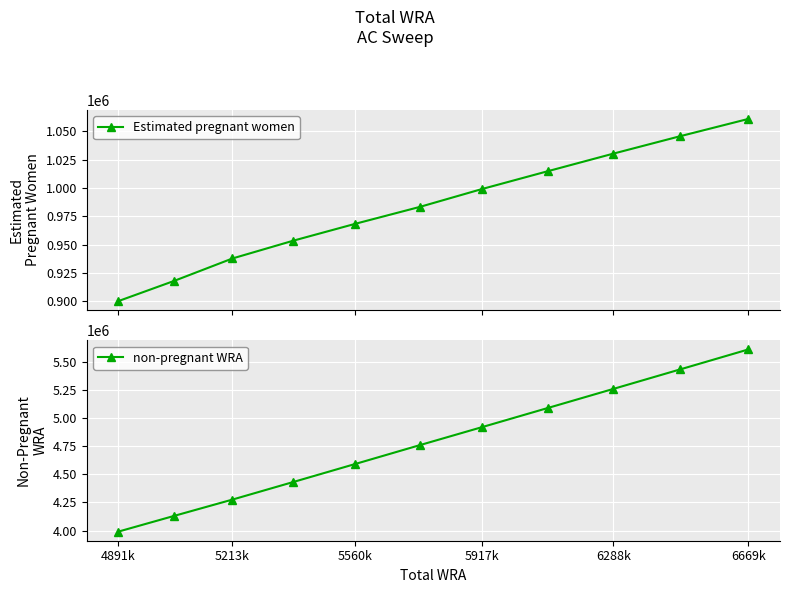

What is the difference between the maximum and minimum values in the non-pregnant WRA series?

1617487.7